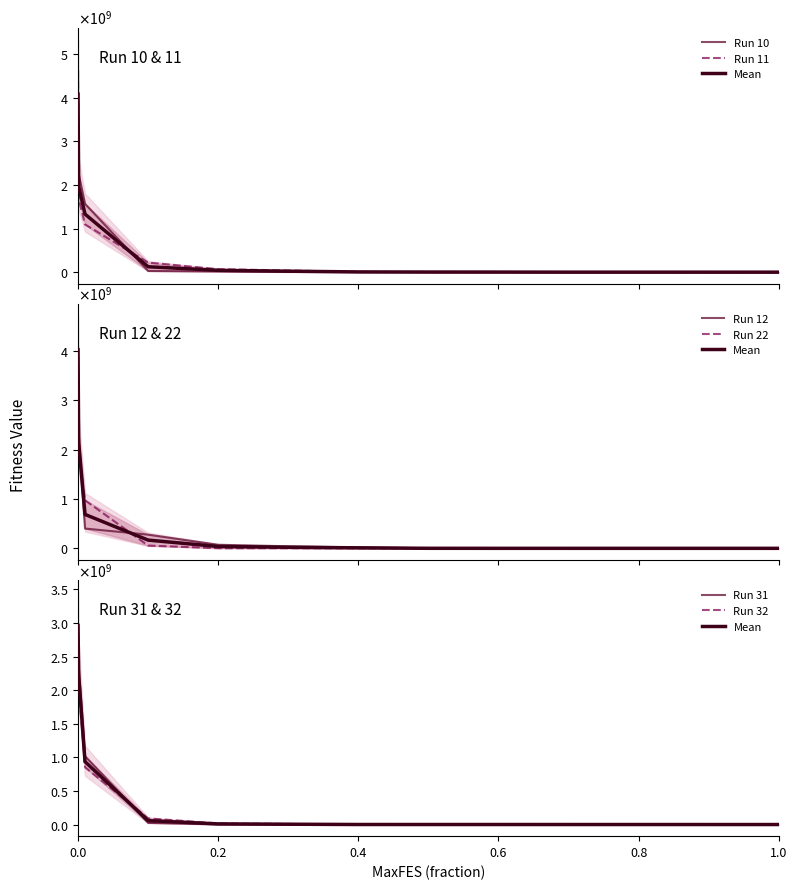

What is the maximum value shown in the chart?

4638365523.0